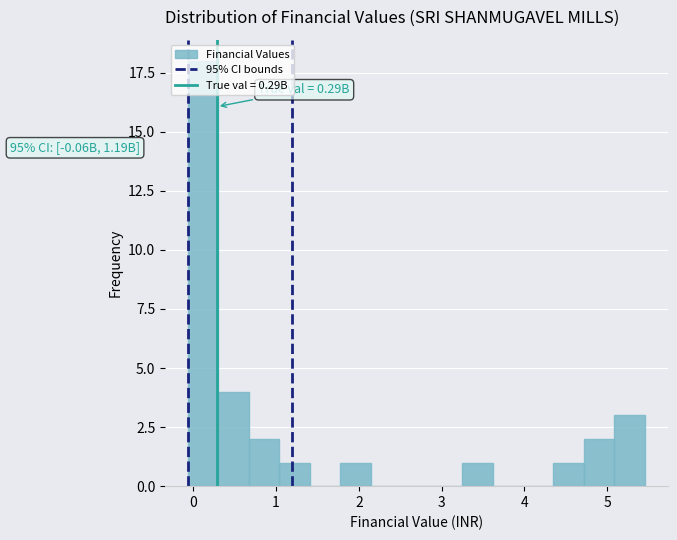

Read against the x-axis, roughly where is the centre of the tallest bar?

0.1